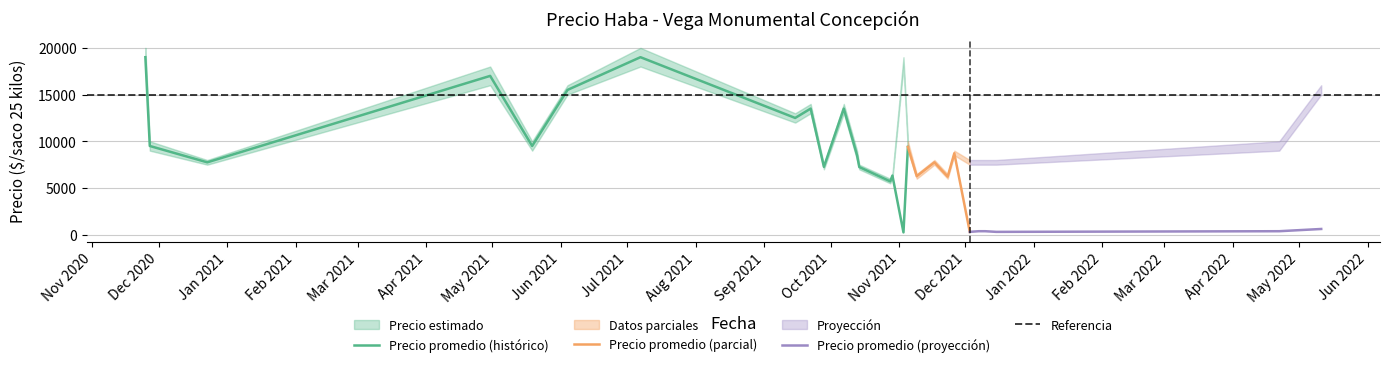

What is the spread (max minus min) of values at 2021-12-03?

7690